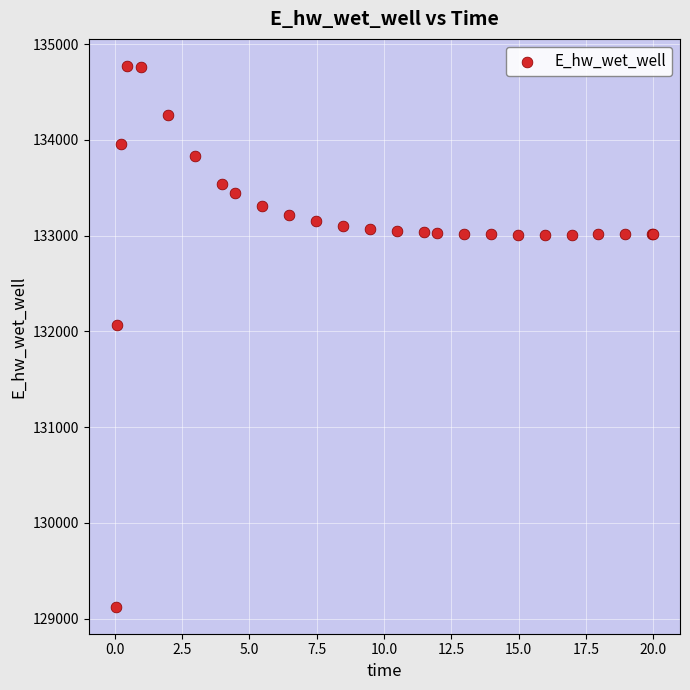

What Y value in the scatter plot is closest to 131948?

132072.0